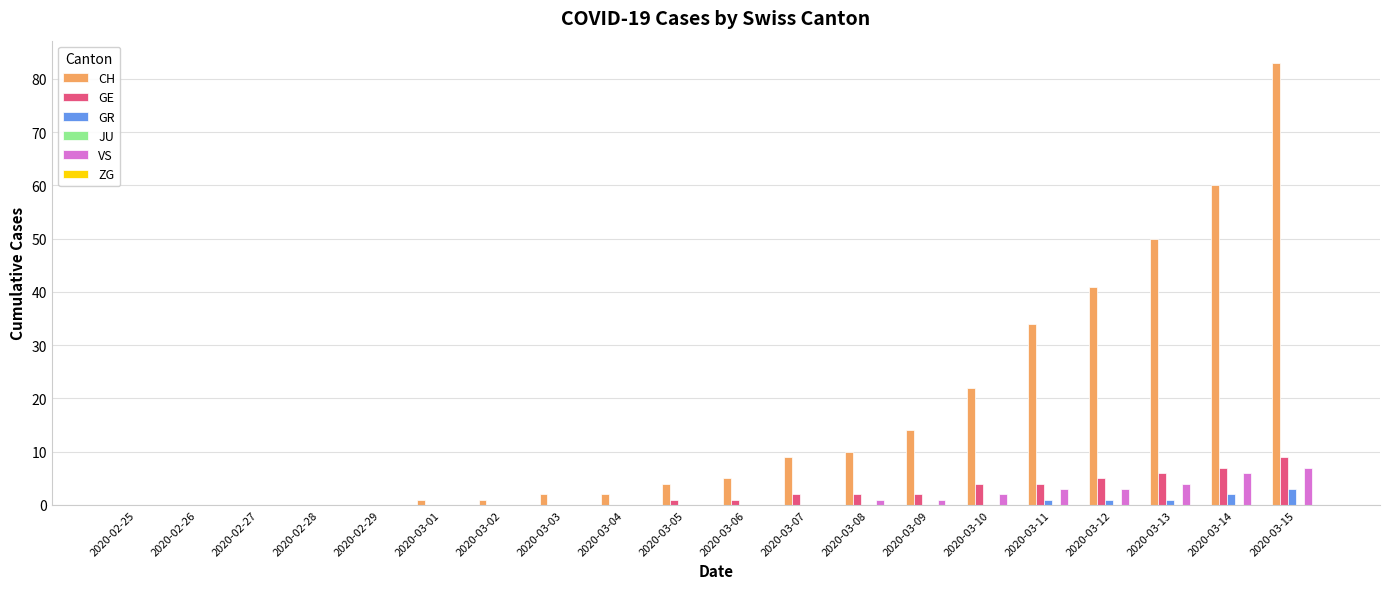

How many groups of bars are there?

20